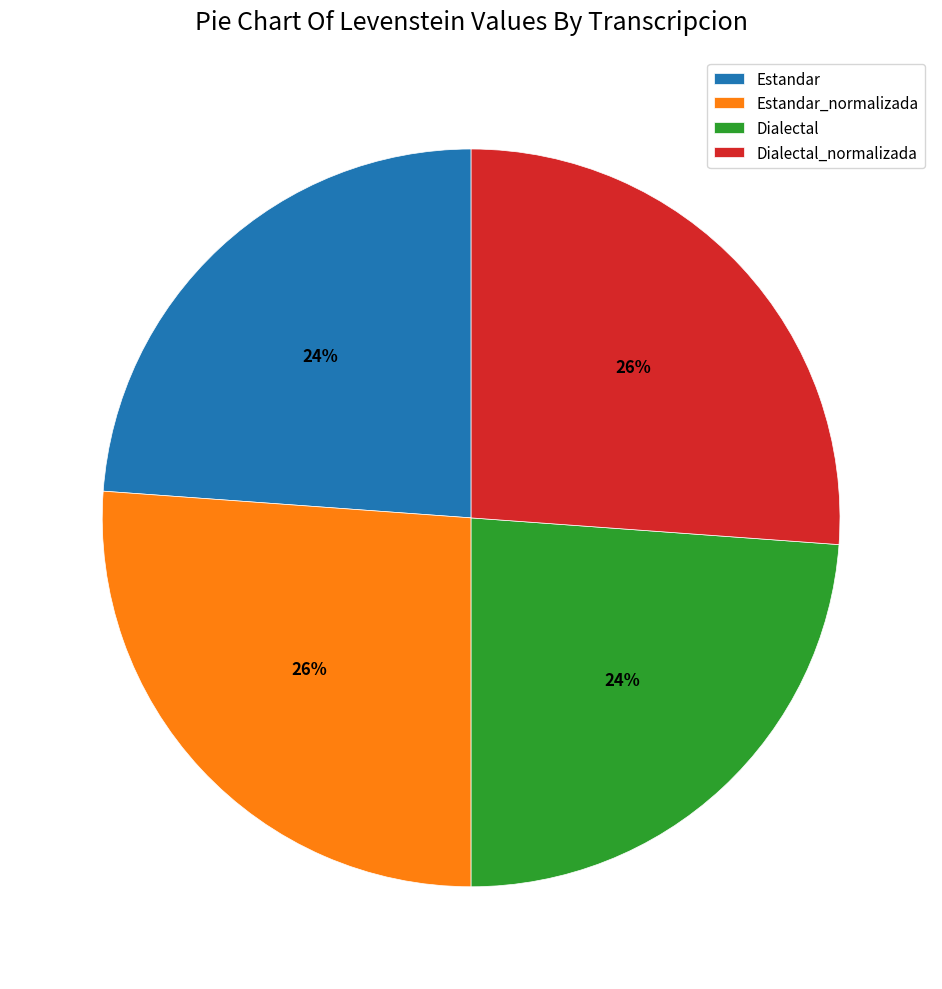

The Dialectal_normalizada slice represents 26% of the pie. True or false?

True